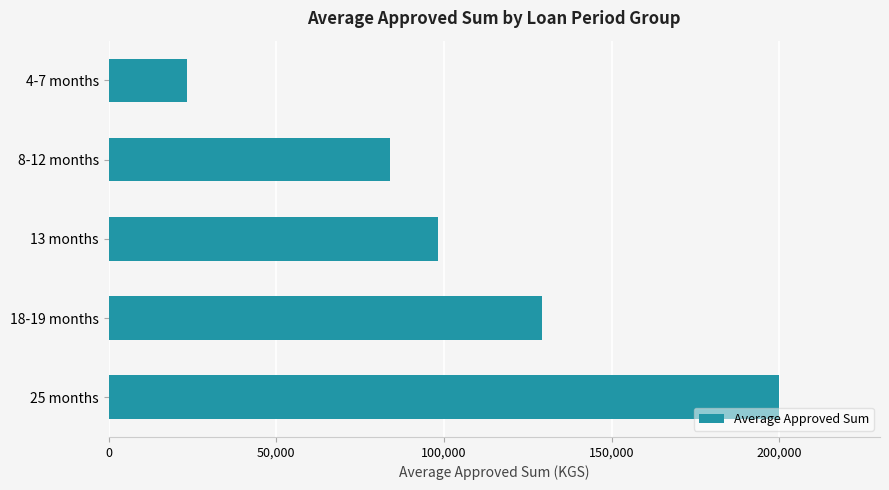

The value at 13 months is 37190. True or false?

False